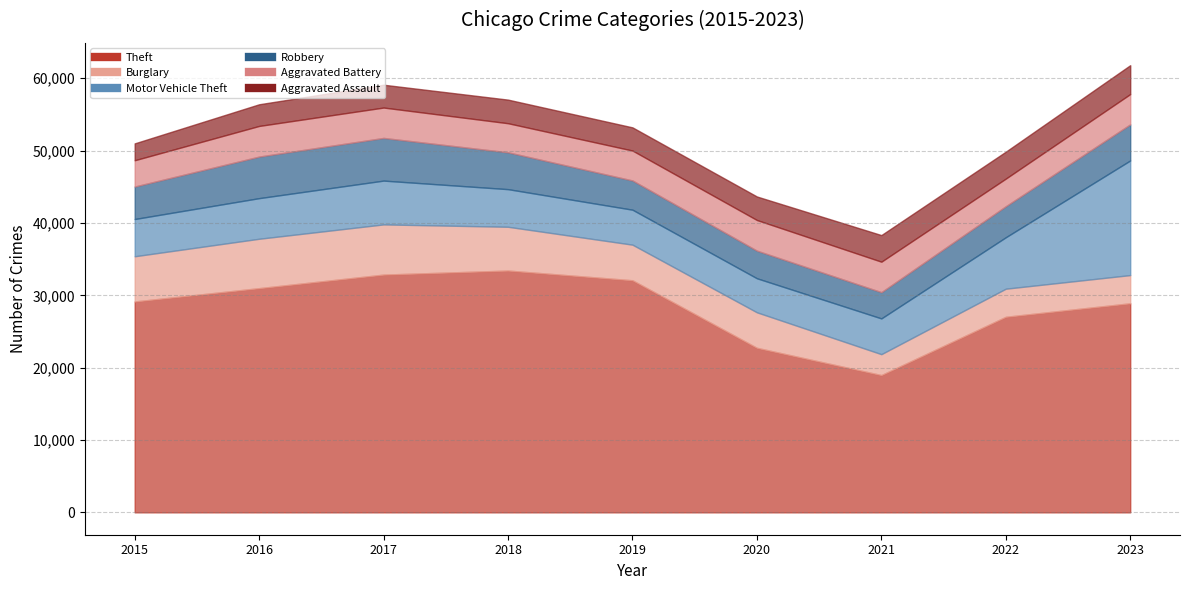

What is the maximum value shown in the chart?

33422